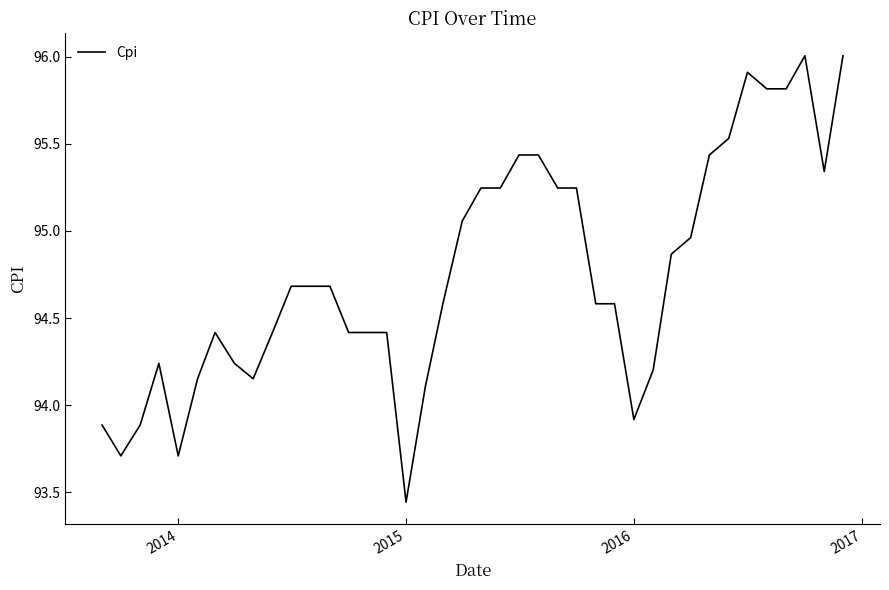

Which category has the lowest value across all series?

2015